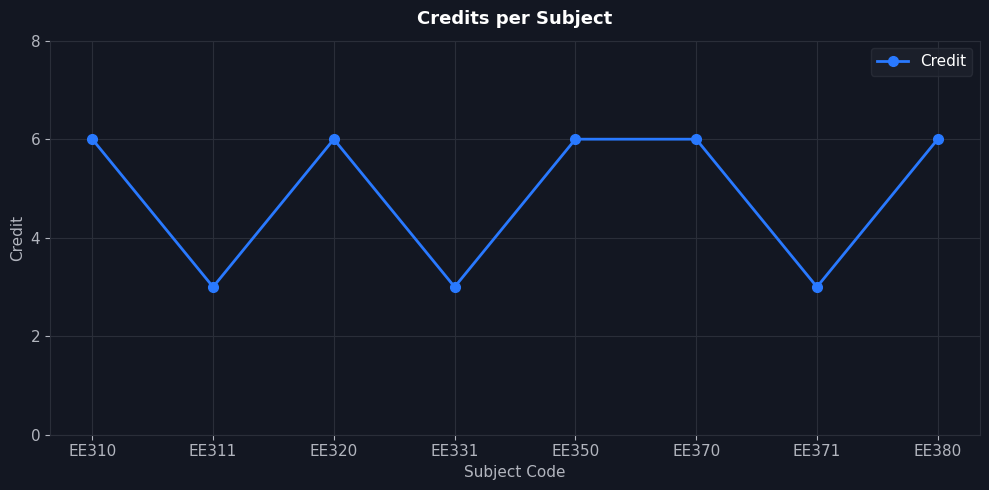

Which has a higher value, EE331 or EE380?

EE380